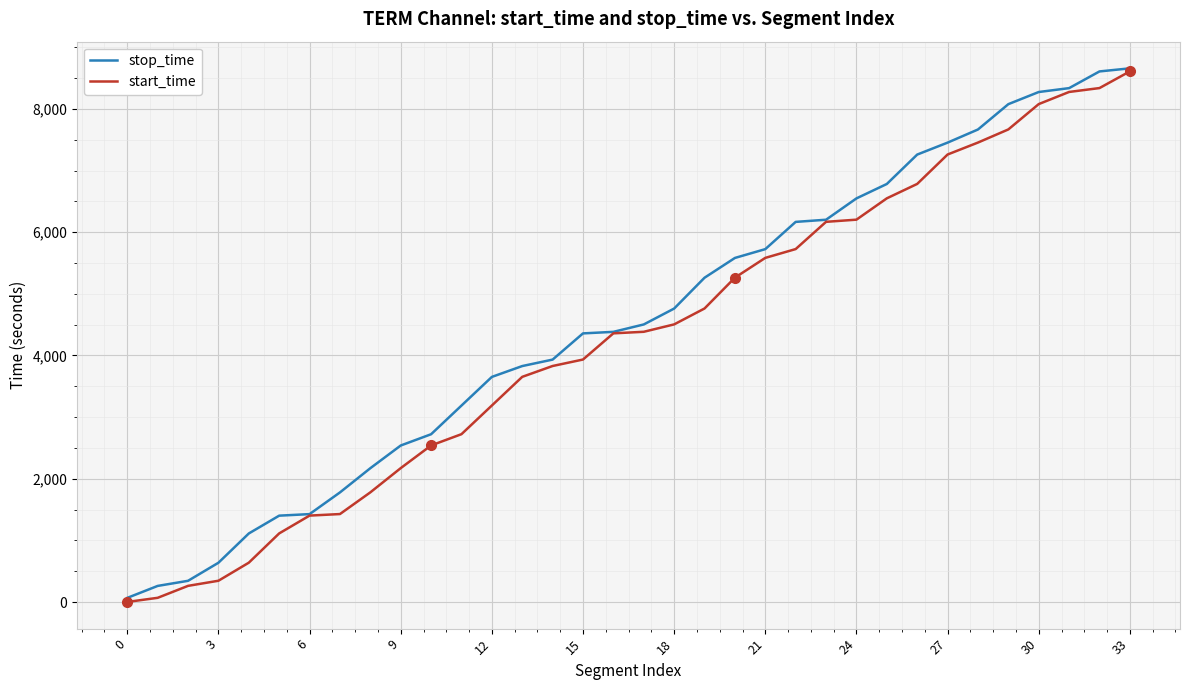

What is the highest value of the start_time series?

8609